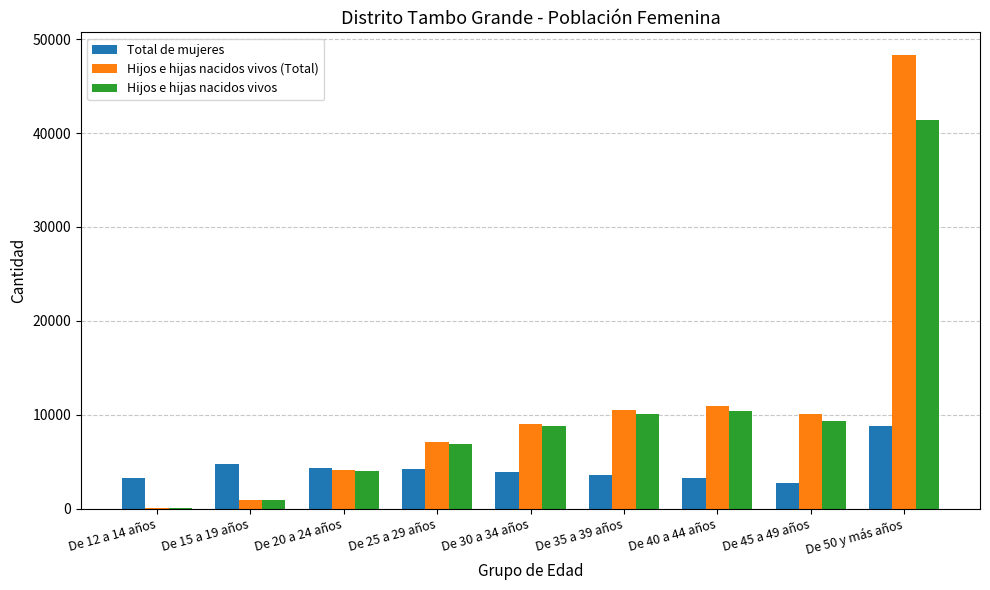

Which category has the highest value across all series?

De 50 y más años